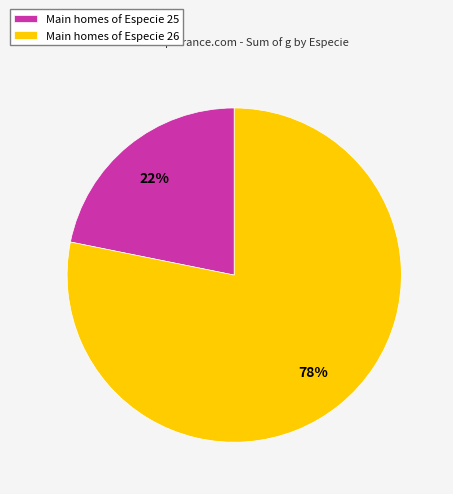

To the nearest percent, what is the combined percentage of Main homes of Especie 26 and Main homes of Especie 25?

100%